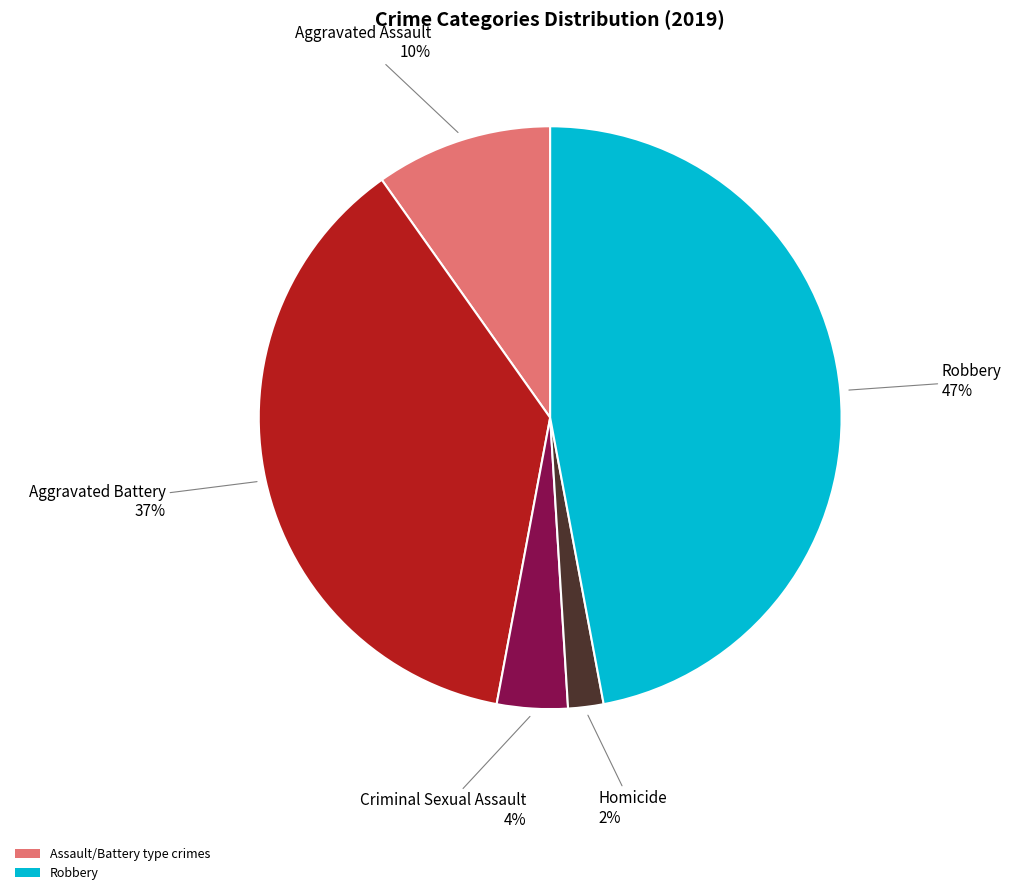

Is there any slice that represents more than half of the pie?

No